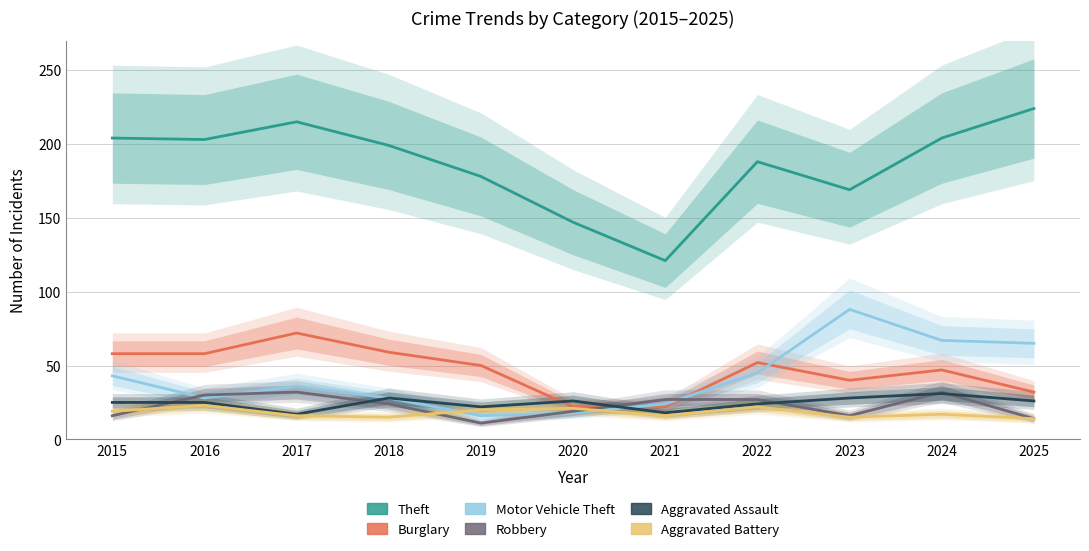

Which has a higher value, 2017 or 2024?

2017